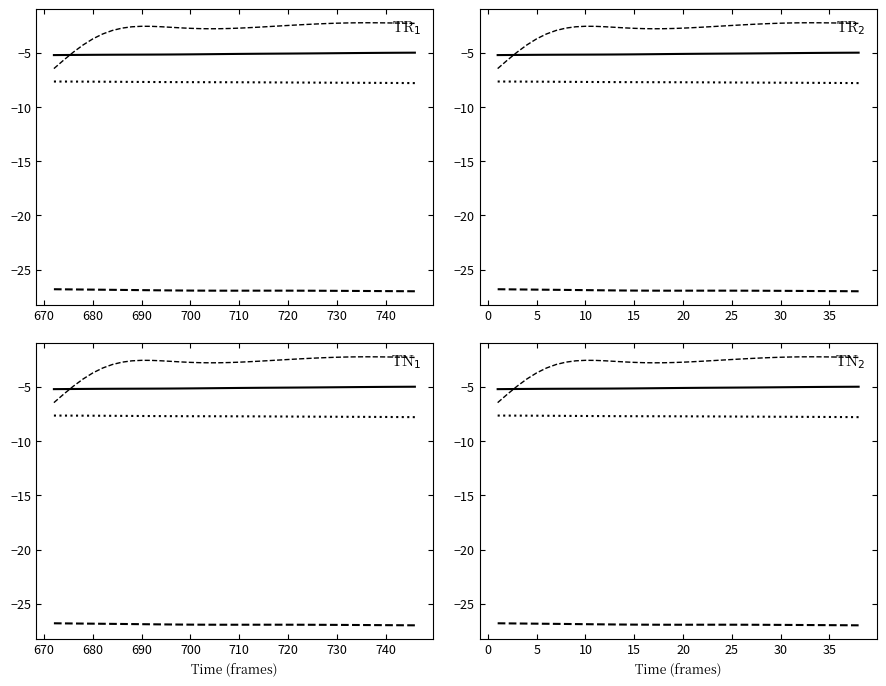

The Y series shows -7.7 at 25. True or false?

True